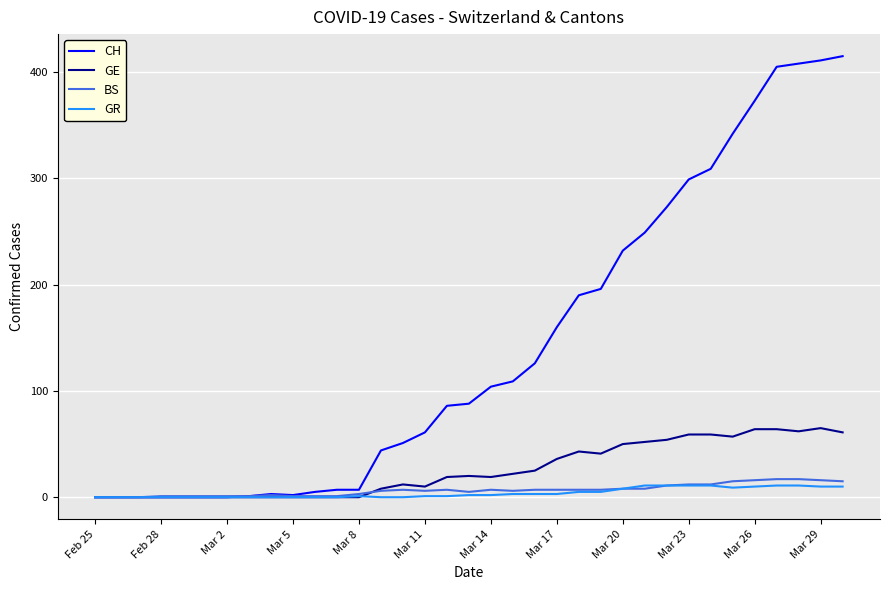

Which series has the largest total across all categories?

CH